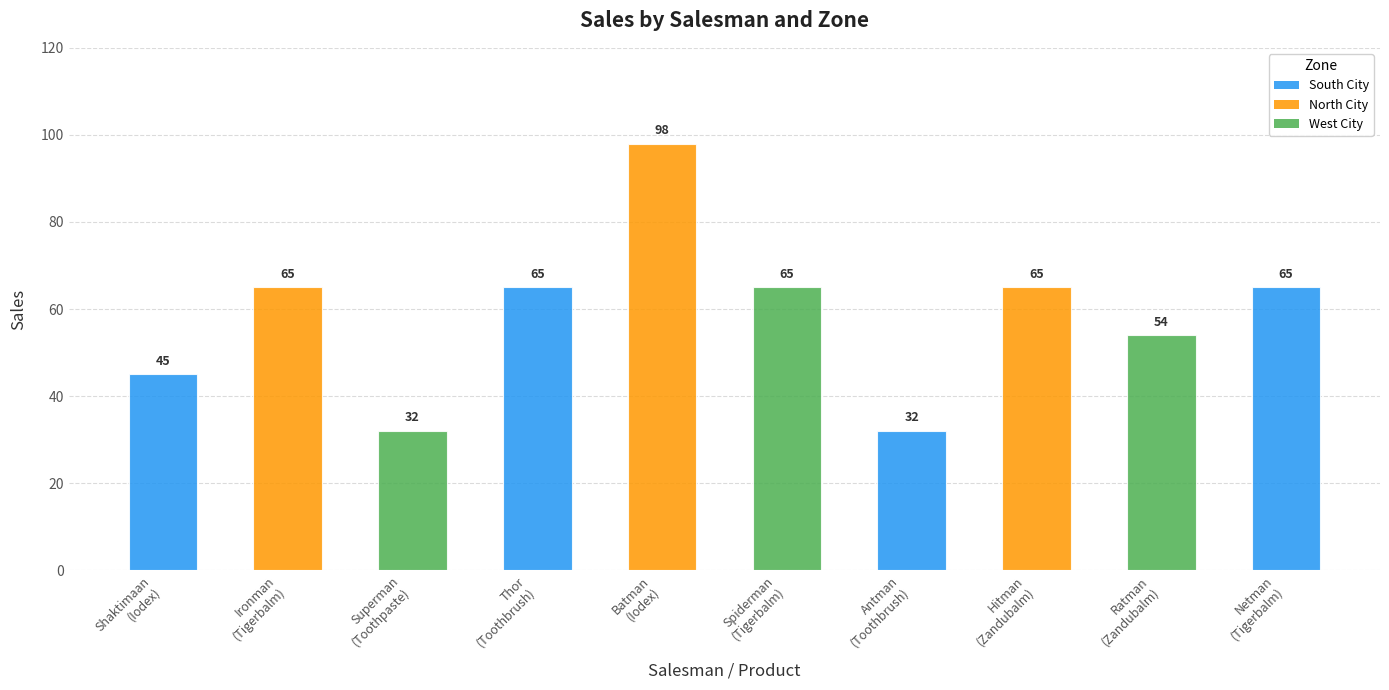

What is the smallest value displayed?

32